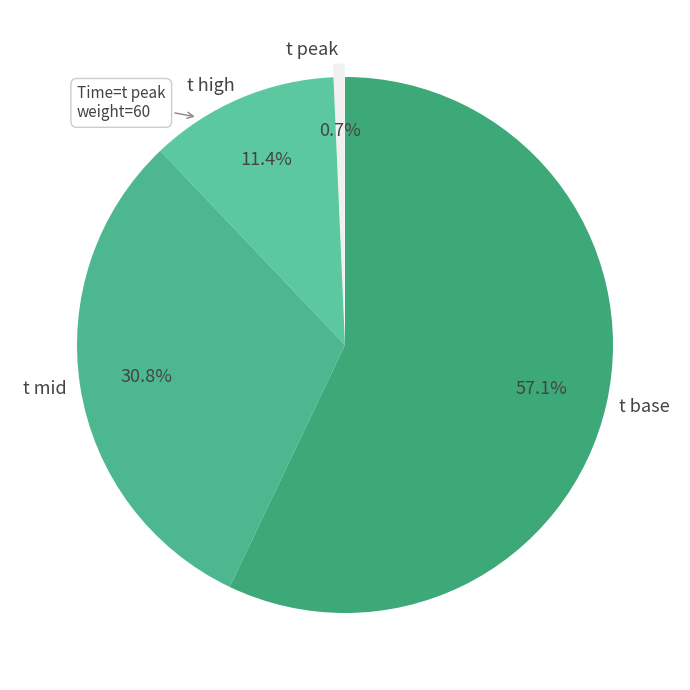

Which category has the biggest portion of the pie?

t base